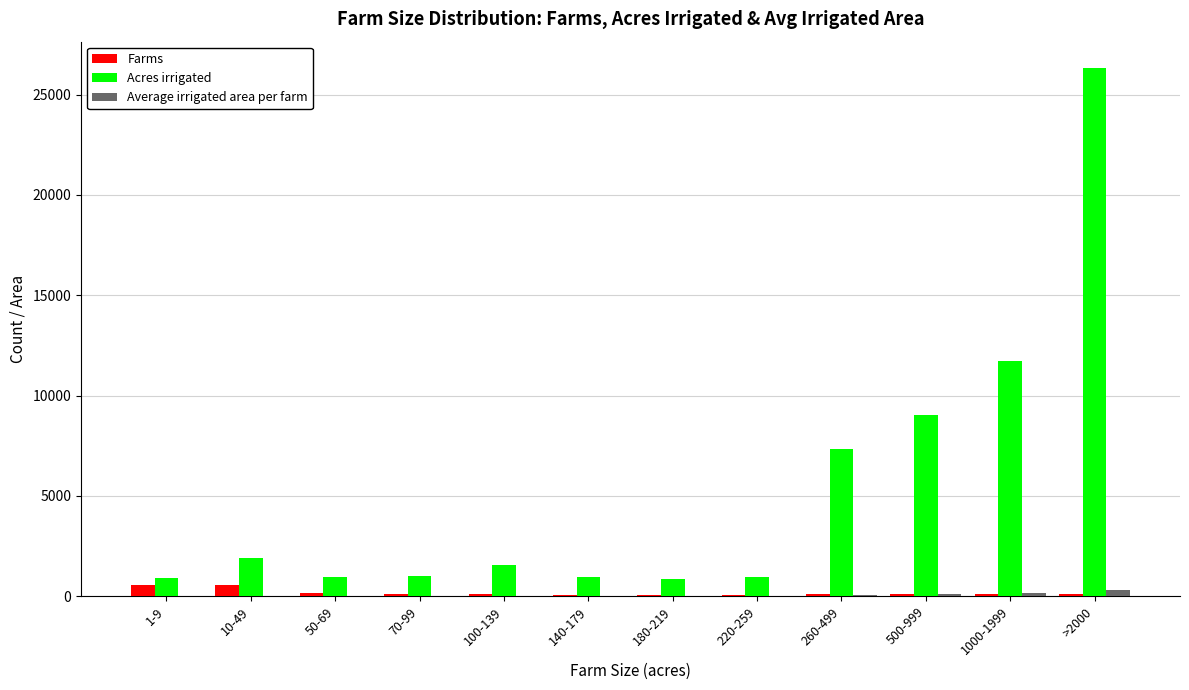

True or false: Farms has a value of 83.0 at >2000.

True